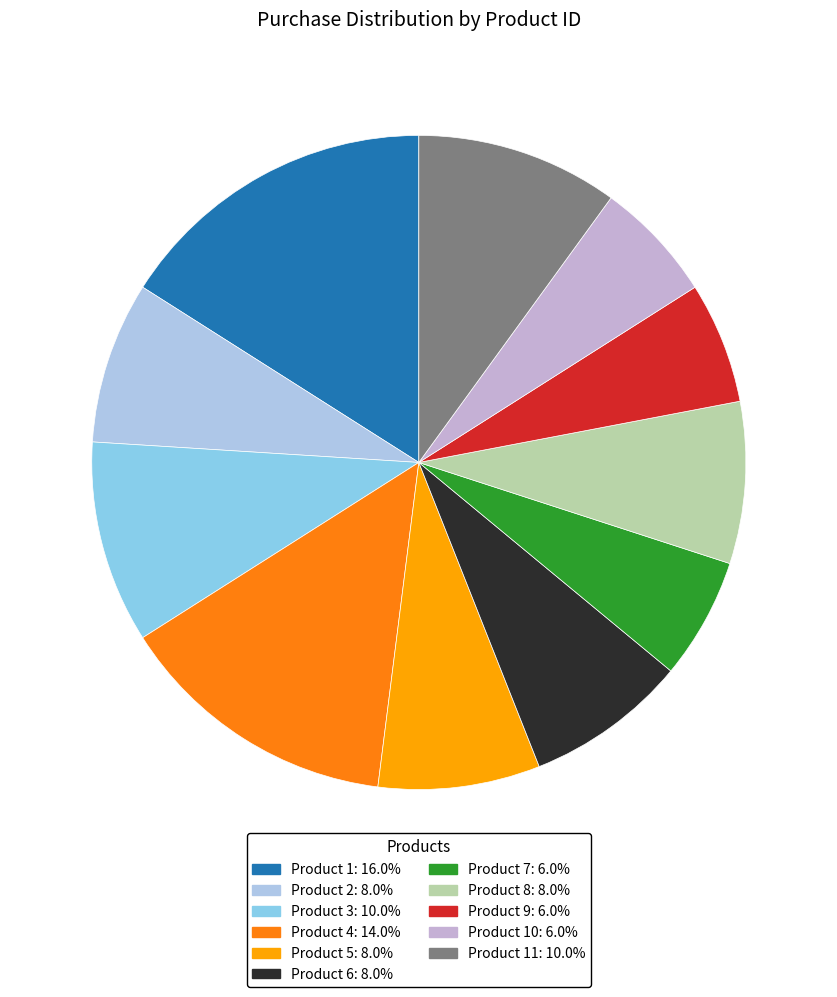

How many segments does this pie chart have?

11